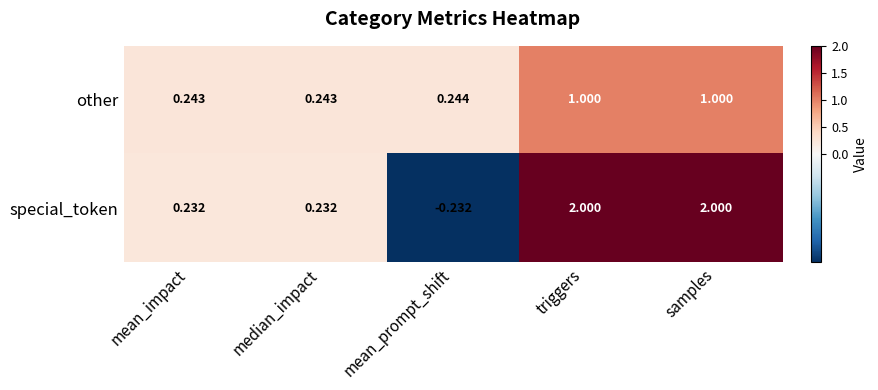

Is the value of other at median_impact greater than the value of special_token at mean_prompt_shift?

Yes